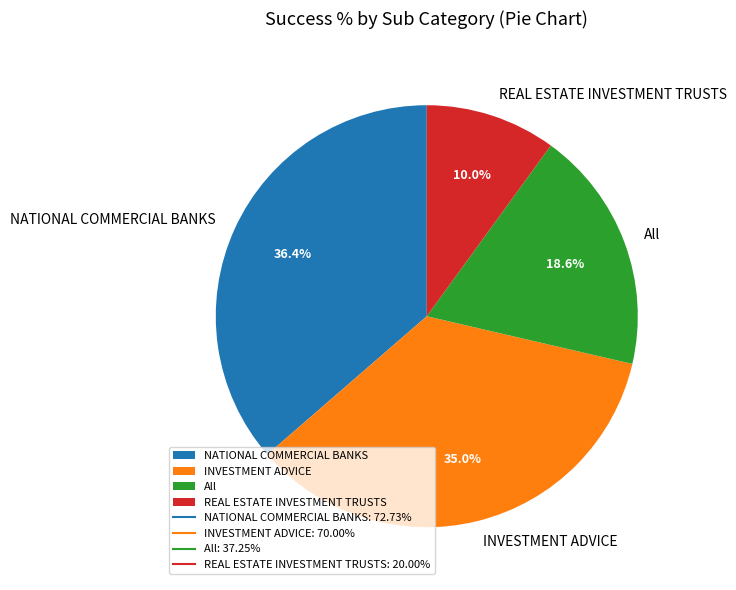

To the nearest percent, what is the difference between the largest and smallest slice percentages?

26%